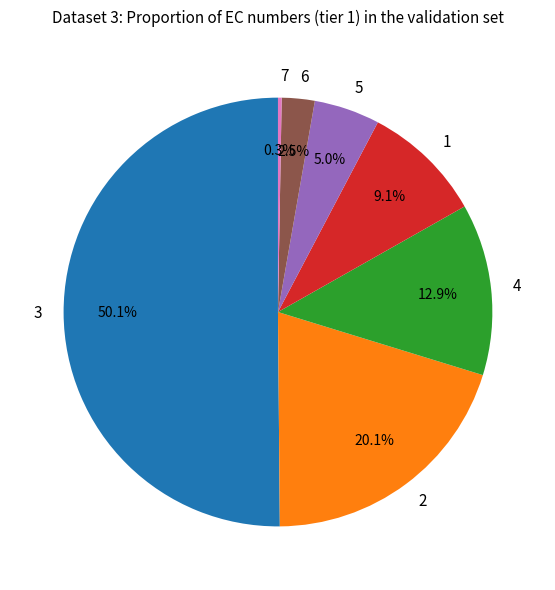

Is the sum of 3 and 2 greater than half?

Yes